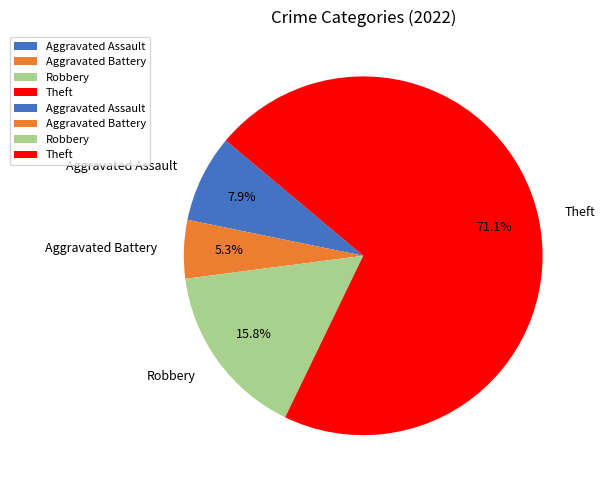

The Robbery slice represents 24% of the pie. True or false?

False